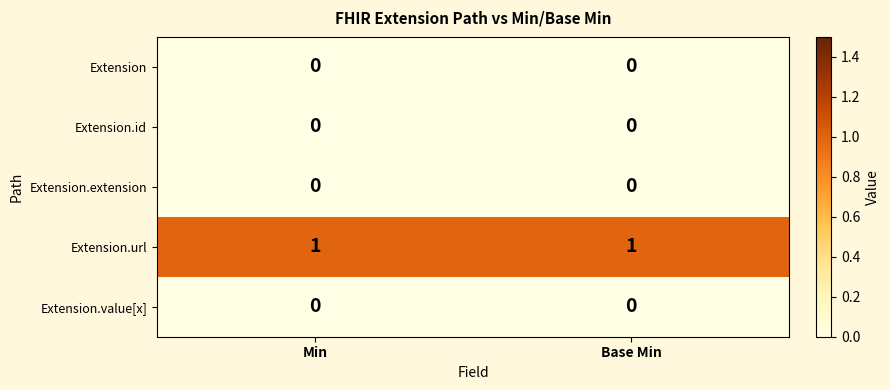

At how many categories does at least one series exceed 0?

2